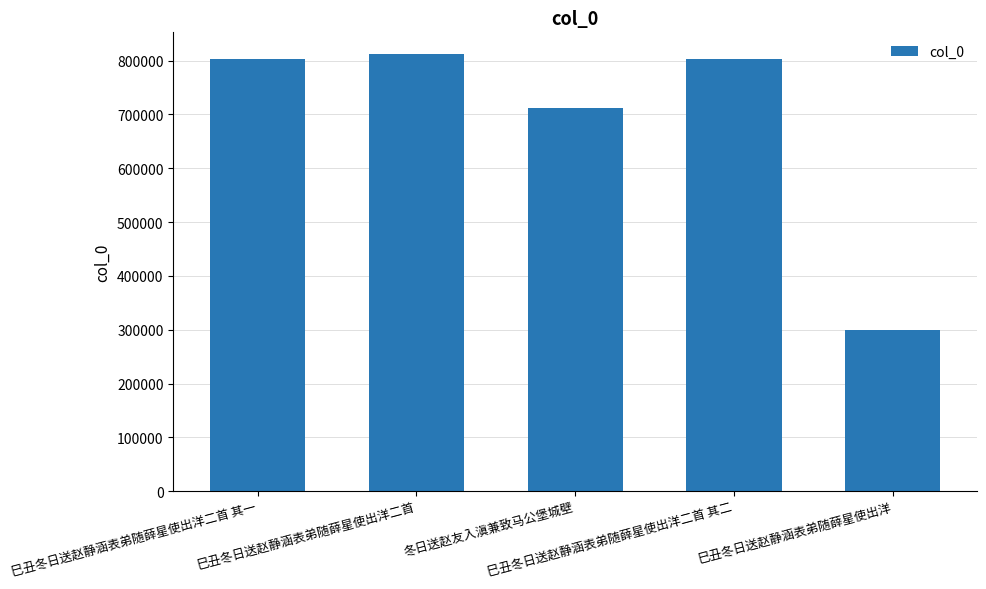

How many bars are there in total?

5